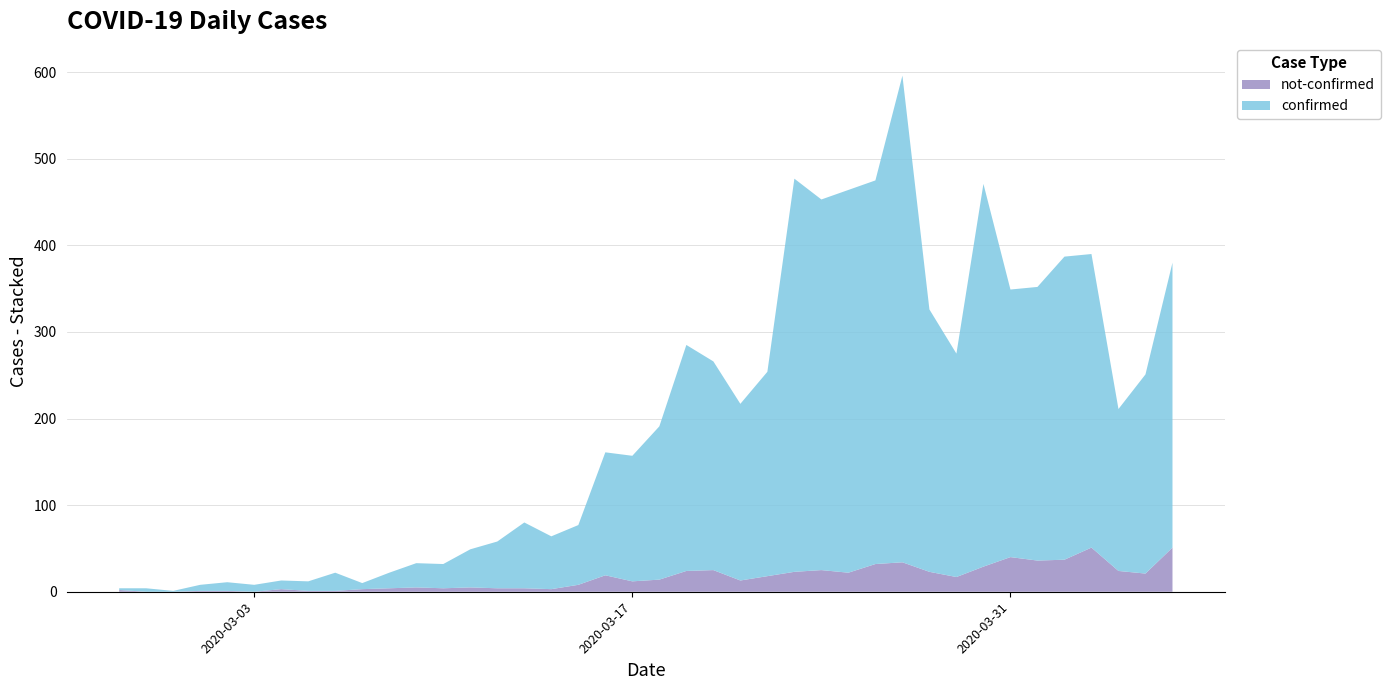

Reading left to right, extract all data points from this chart.

confirmed: 2	4	1	7	10	8	10	11	21	7	18	28	28	44	54	76	61	69	142	145	177	261	241	204	236	454	428	442	443	562	303	258	442	309	316	350	339	187	230	329
not-confirmed: 2	0	0	1	1	0	3	1	1	3	4	5	4	5	4	4	3	8	19	12	14	24	25	13	18	23	25	22	32	34	23	17	29	40	36	37	51	24	21	51